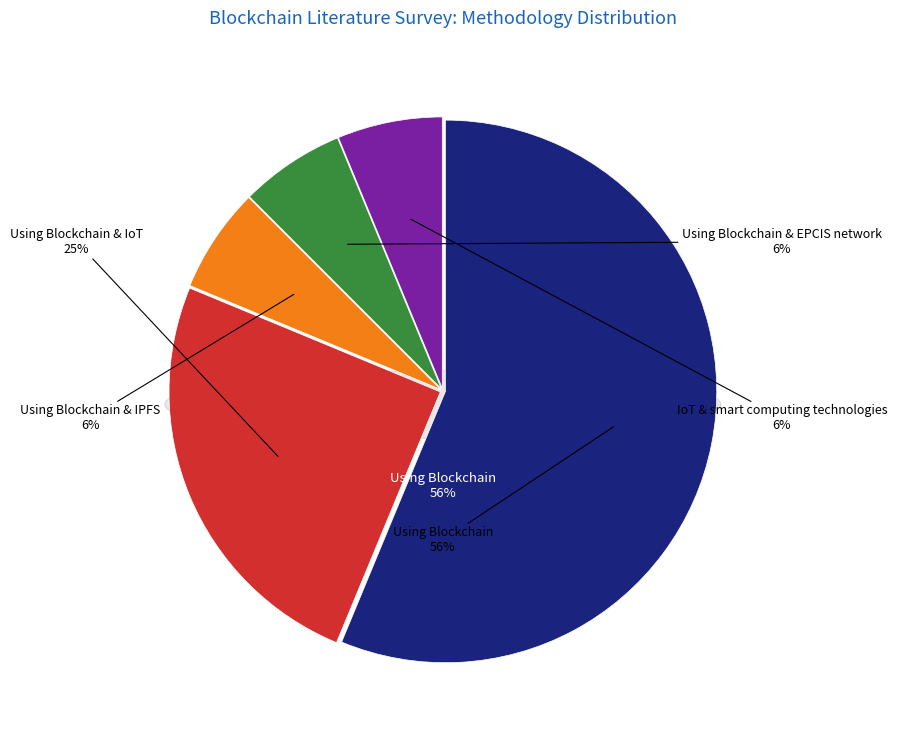

What percentage is the Using Blockchain slice, to the nearest percent?

56%